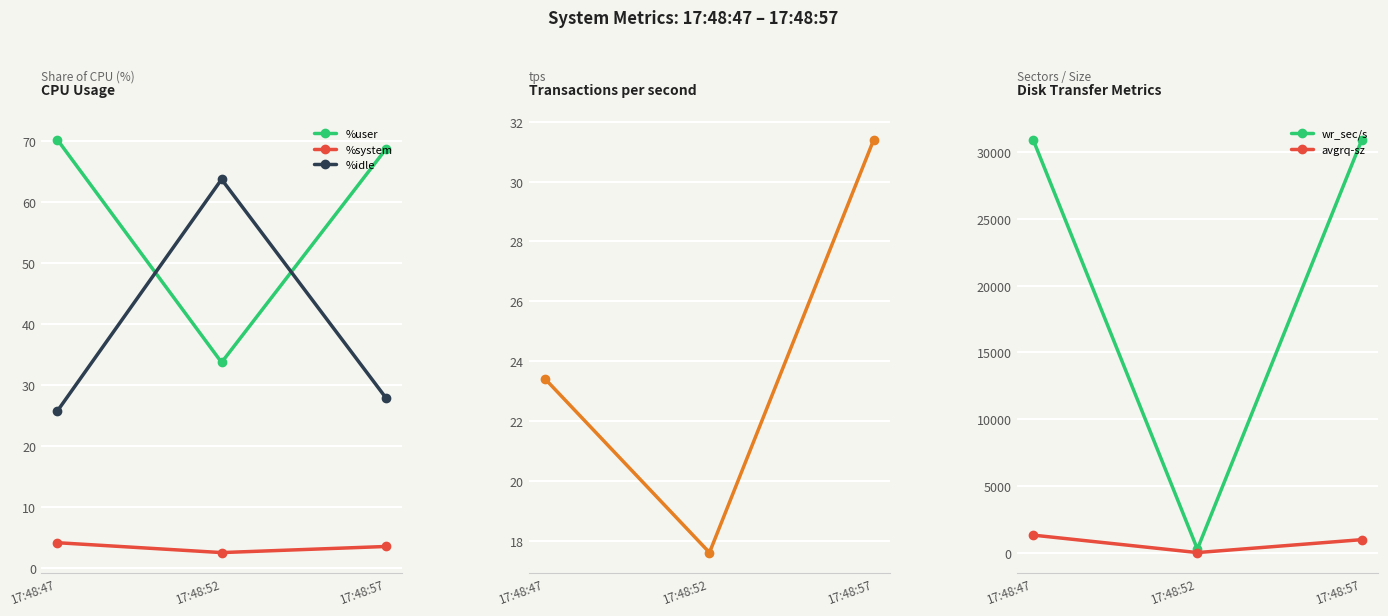

Where is tps nearest to the value 24?

17:48:47